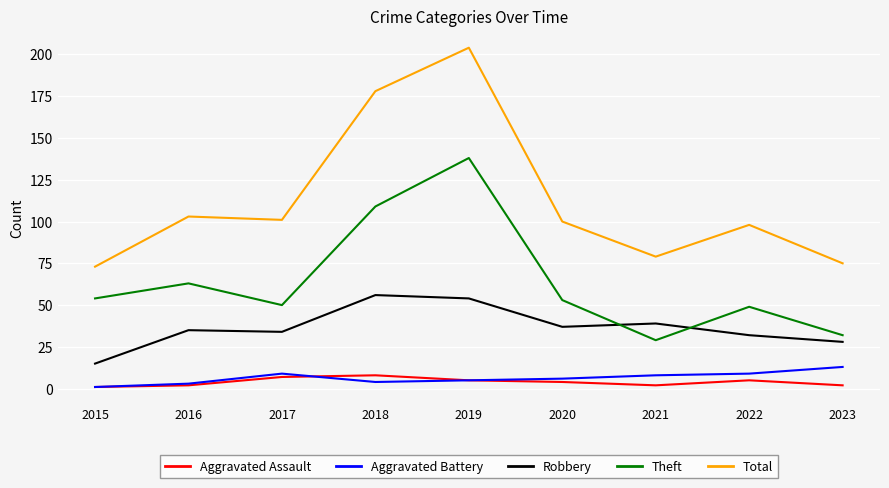

Which series has the largest total across all categories?

Total